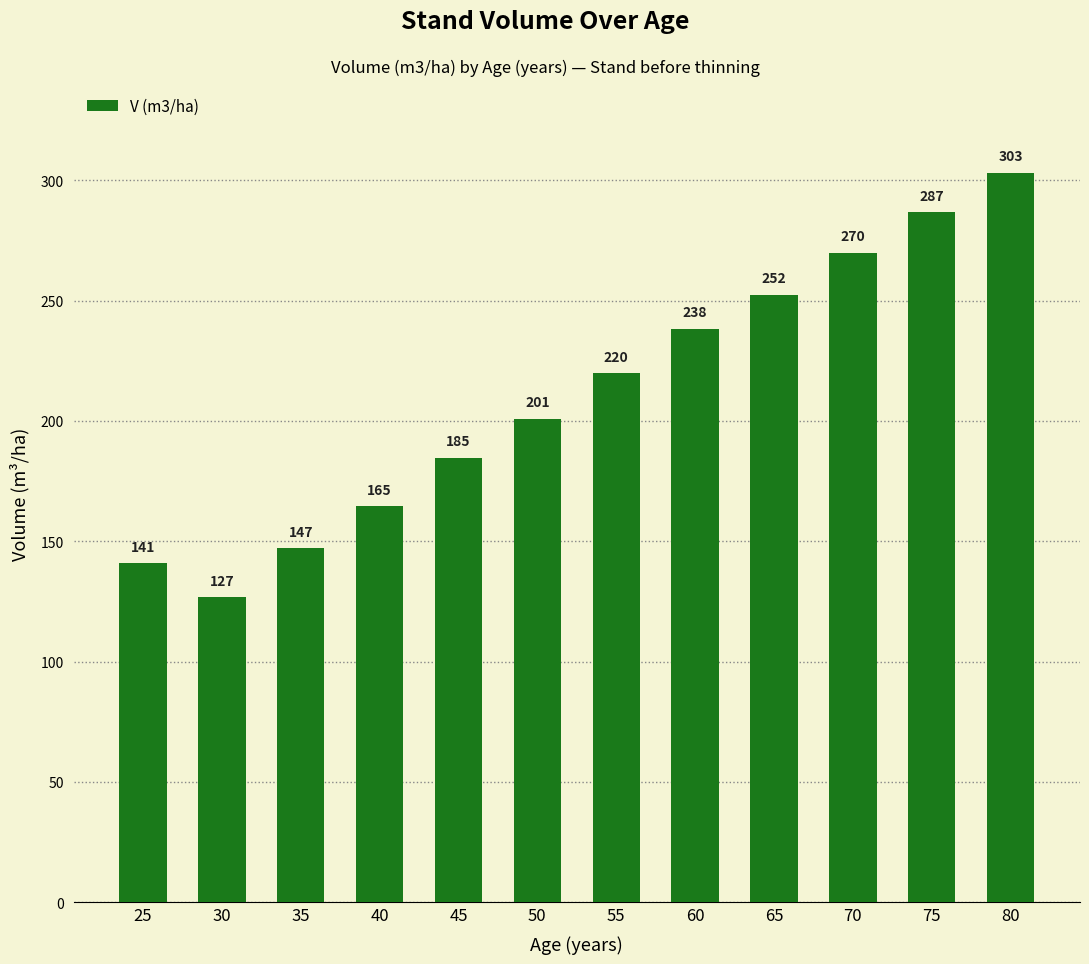

What is the ratio of the value at 35 to the value at 75?

0.5